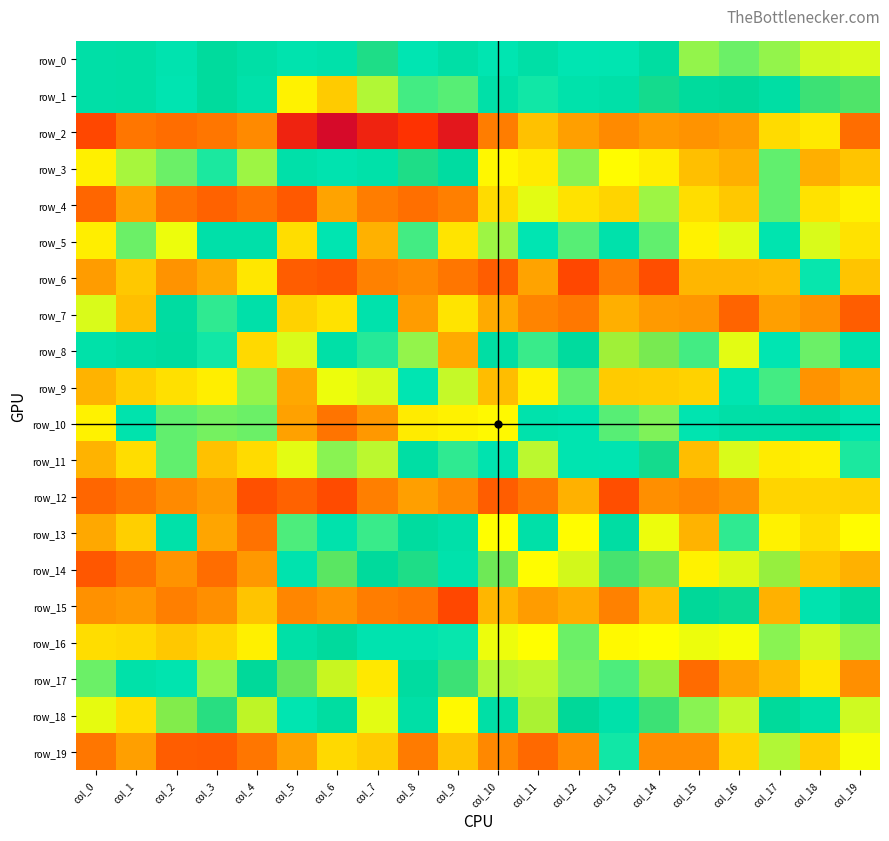

List the series in order of their peak value, lowest first.

row_12, row_2, row_4, row_19, row_6, row_9, row_5, row_10, row_7, row_13, row_16, row_11, row_0, row_3, row_1, row_17, row_18, row_8, row_14, row_15